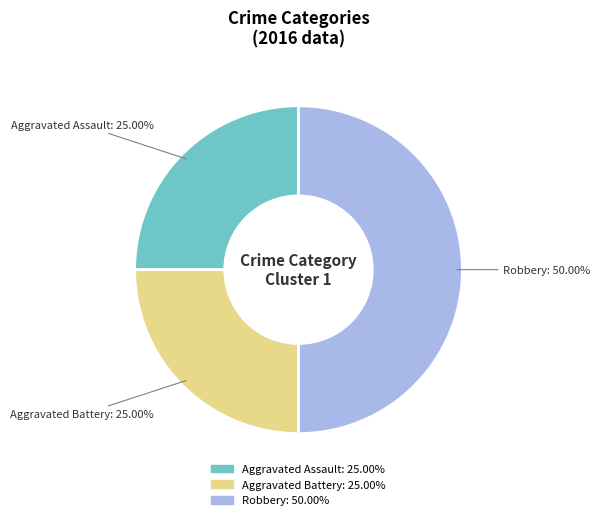

Which category has the biggest portion of the pie?

Robbery